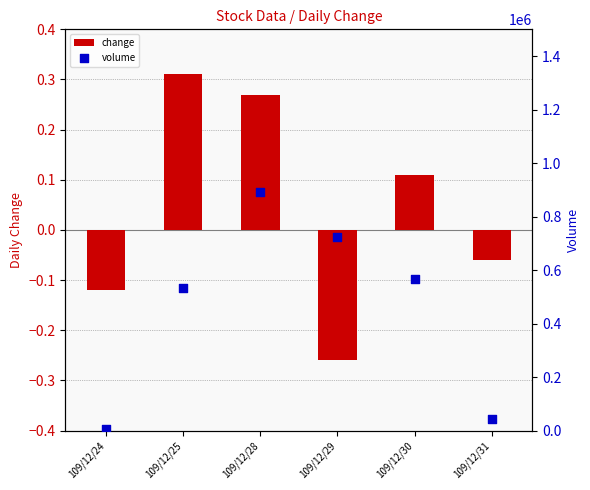

Is the value of change at 109/12/31 greater than the value of volume at 109/12/28?

No